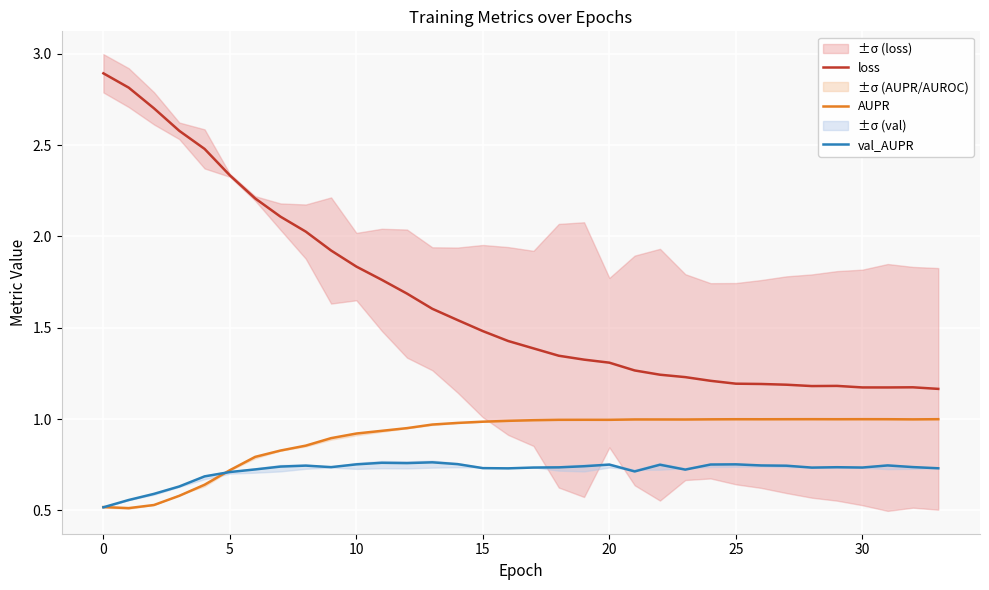

Is it true that AUPR equals 0.4 at 9?

False